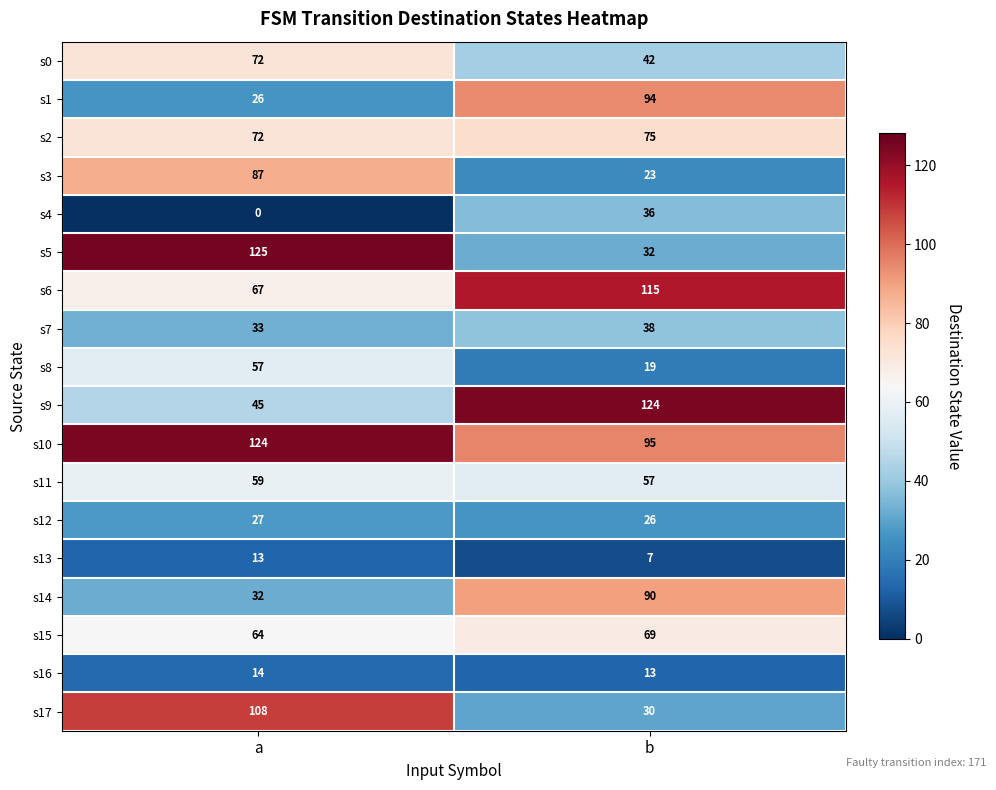

Count the number of categories in the chart.

2